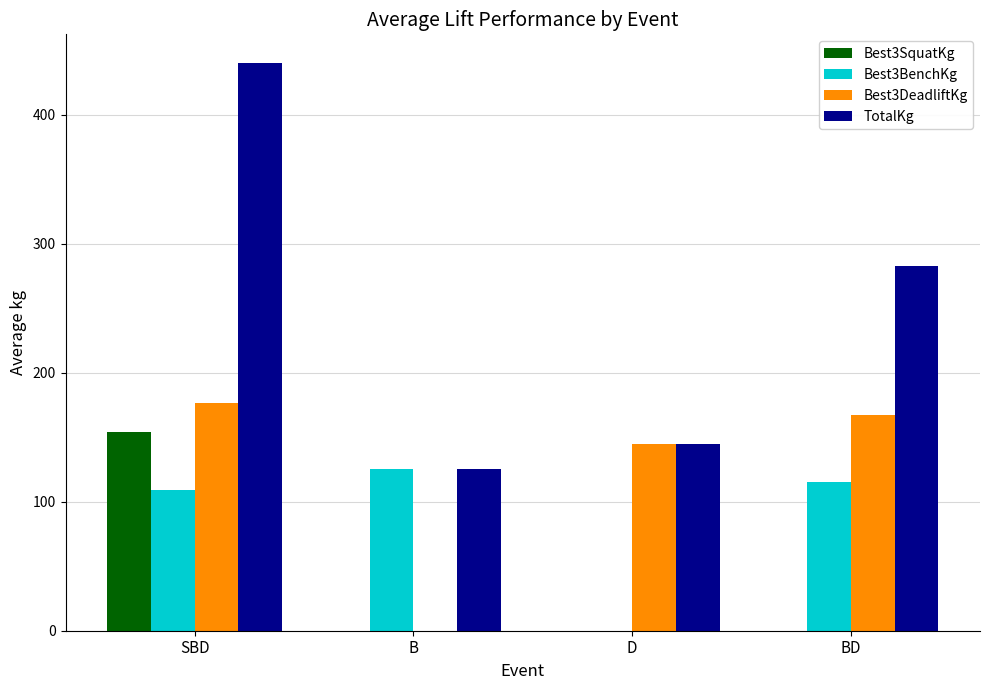

Reading right to left, what are all the values shown in this chart?

Best3SquatKg: 0.0	0.0	0.0	154.3
Best3BenchKg: 114.9	0.0	125.4	109.4
Best3DeadliftKg: 167.4	144.9	0.0	176.4
TotalKg: 282.3	144.9	125.4	440.2